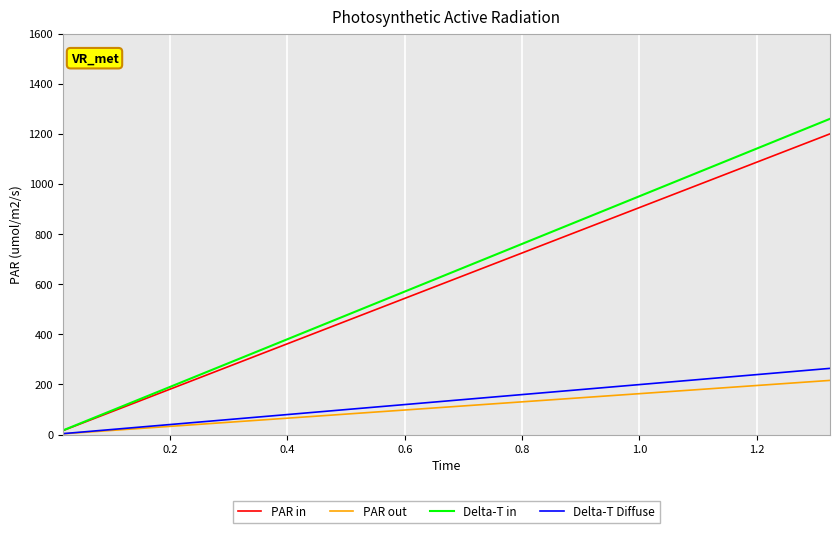

Which series has the widest spread of values?

Delta-T in